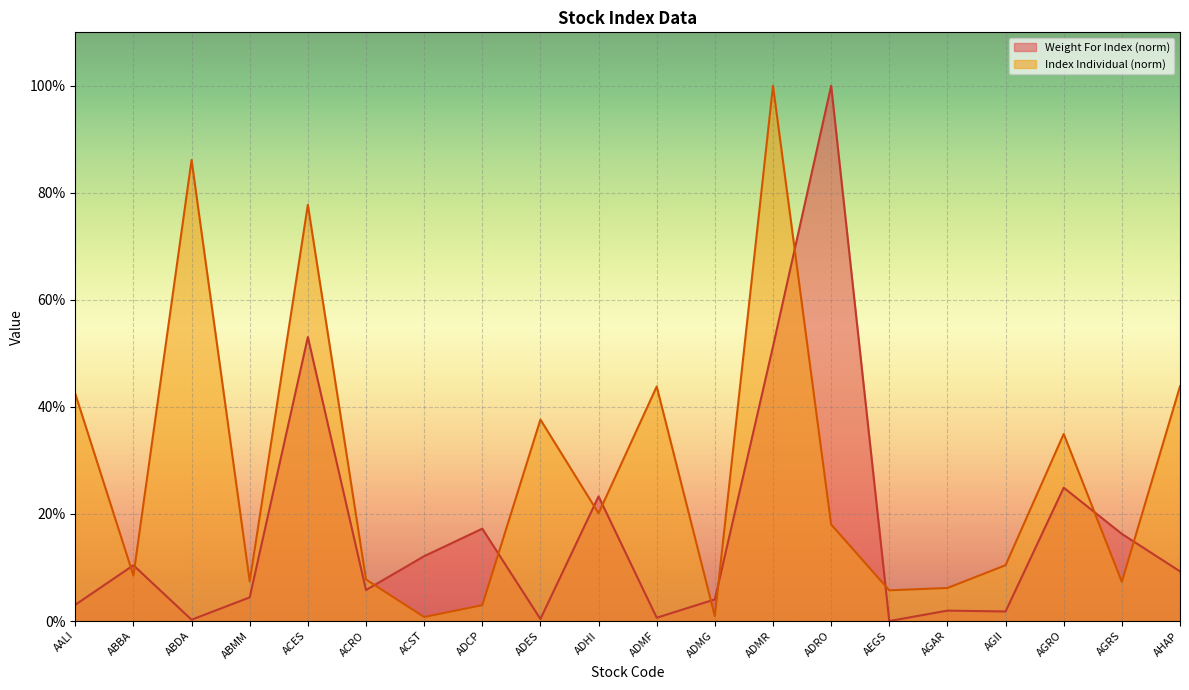

At which category does Index Individual reach its first local valley?

ABBA